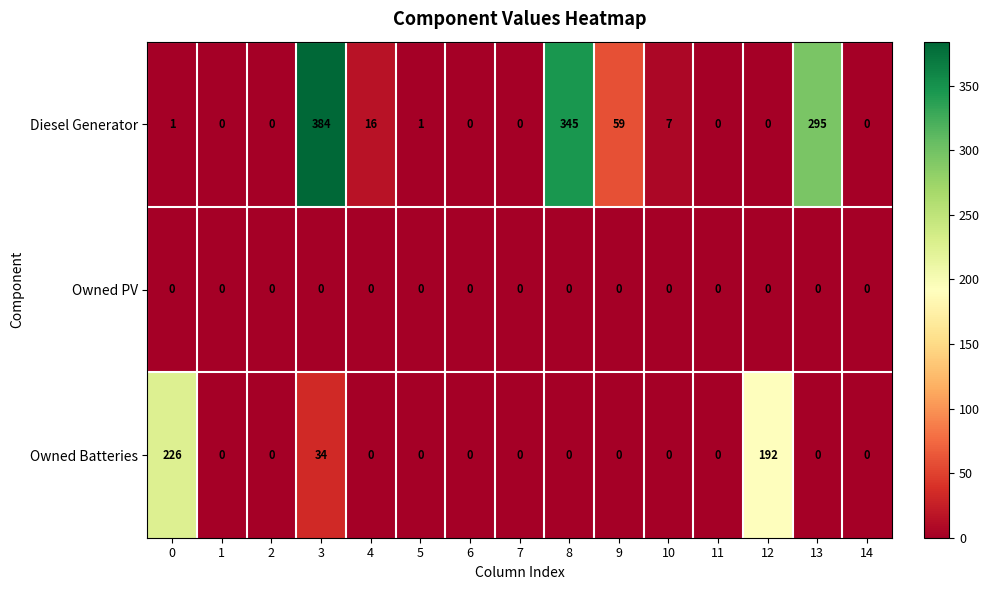

What is the greatest value displayed?

384